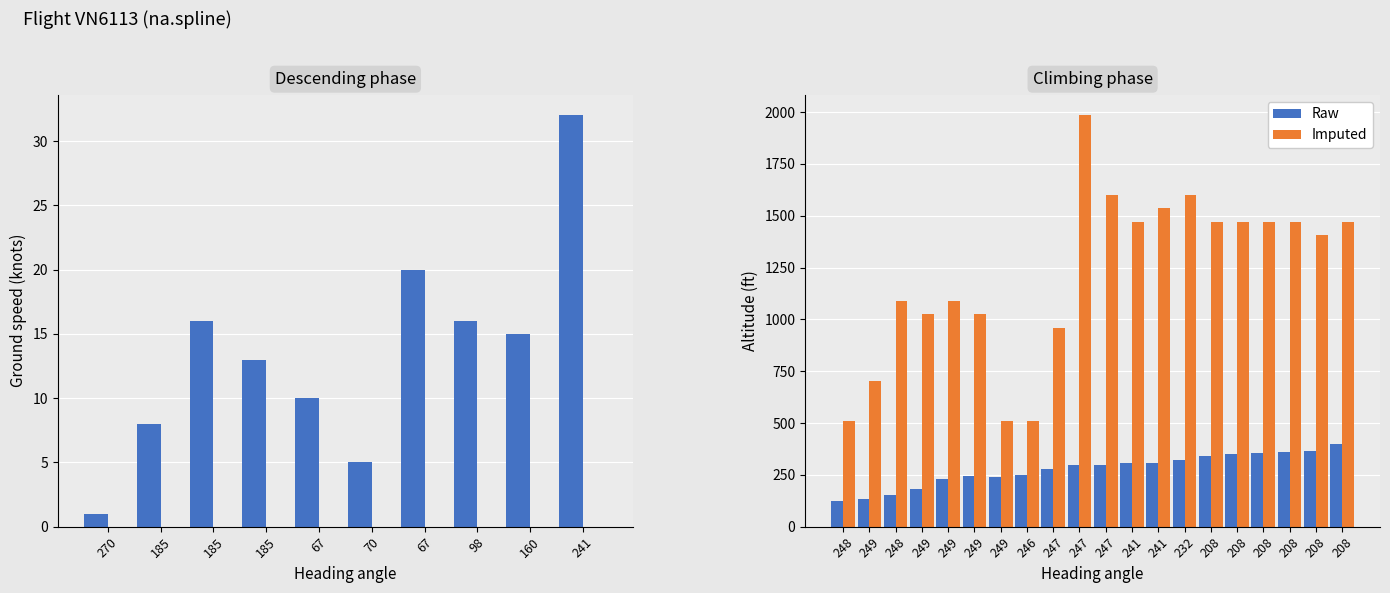

Rank the series by their maximum value, from highest to lowest.

Imputed, Raw